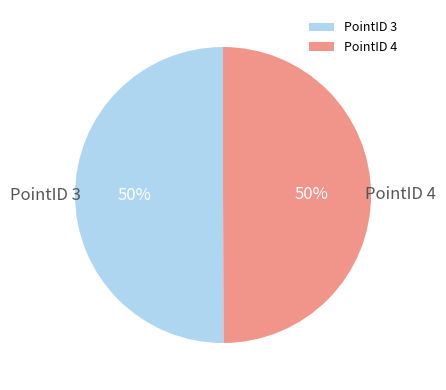

To the nearest percent, what percentage of the pie is PointID 3?

50%